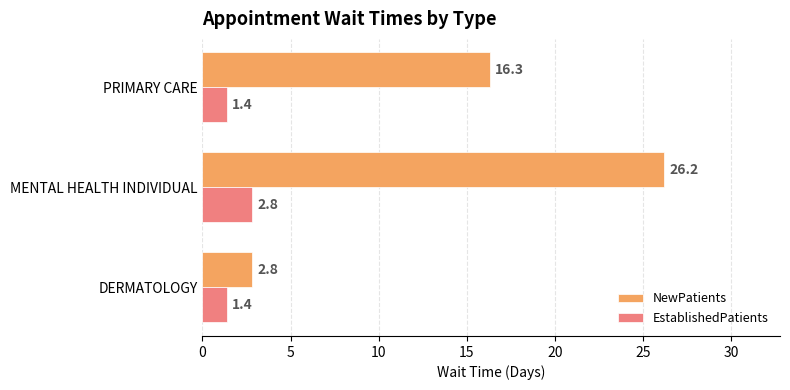

What is the spread (max minus min) of values at MENTAL HEALTH INDIVIDUAL?

23.4